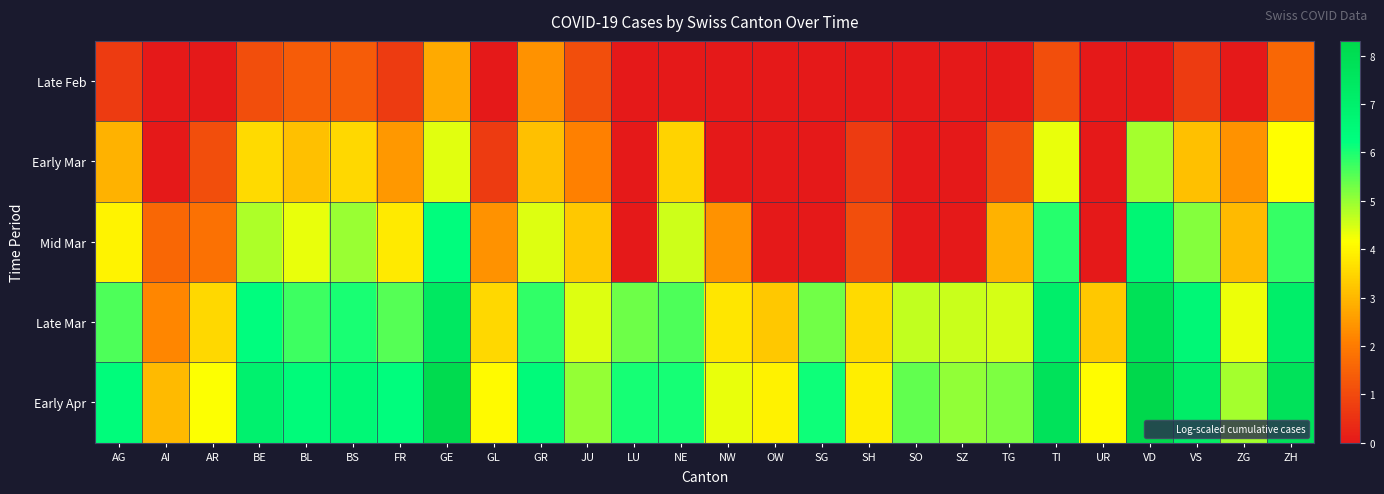

Reading left to right, what are all the values shown in this chart?

Late Feb: AG=0.7	AI=0.0	AR=0.0	BE=1.1	BL=1.4	BS=1.4	FR=0.7	GE=2.8	GL=0.0	GR=2.4	JU=1.1	LU=0.0	NE=0.0	NW=0.0	OW=0.0	SG=0.0	SH=0.0	SO=0.0	SZ=0.0	TG=0.0	TI=1.1	UR=0.0	VD=0.0	VS=0.7	ZG=0.0	ZH=1.6
Early Mar: AG=2.9	AI=0.0	AR=1.1	BE=3.6	BL=3.1	BS=3.5	FR=2.5	GE=4.4	GL=0.7	GR=3.1	JU=2.1	LU=0.0	NE=3.5	NW=0.0	OW=0.0	SG=0.0	SH=0.7	SO=0.0	SZ=0.0	TG=1.1	TI=4.3	UR=0.0	VD=4.9	VS=3.1	ZG=2.4	ZH=4.1
Mid Mar: AG=4.0	AI=1.6	AR=1.8	BE=4.8	BL=4.3	BS=5.0	FR=3.8	GE=6.3	GL=2.4	GR=4.4	JU=3.3	LU=0.0	NE=4.5	NW=2.4	OW=0.0	SG=0.0	SH=1.1	SO=0.0	SZ=0.0	TG=2.9	TI=5.9	UR=0.0	VD=6.7	VS=5.2	ZG=3.0	ZH=5.8
Late Mar: AG=5.6	AI=2.2	AR=3.5	BE=6.3	BL=5.7	BS=6.0	FR=5.5	GE=7.5	GL=3.5	GR=5.8	JU=4.4	LU=5.3	NE=5.6	NW=3.8	OW=3.3	SG=5.3	SH=3.6	SO=4.7	SZ=4.6	TG=4.5	TI=7.1	UR=3.3	VD=7.8	VS=6.6	ZG=4.3	ZH=7.1
Early Apr: AG=6.4	AI=3.0	AR=4.2	BE=6.9	BL=6.4	BS=6.6	FR=6.3	GE=8.2	GL=4.1	GR=6.4	JU=5.0	LU=6.0	NE=6.1	NW=4.3	OW=4.0	SG=6.1	SH=3.9	SO=5.4	SZ=5.0	TG=5.2	TI=7.7	UR=4.1	VD=8.3	VS=7.2	ZG=4.9	ZH=7.7